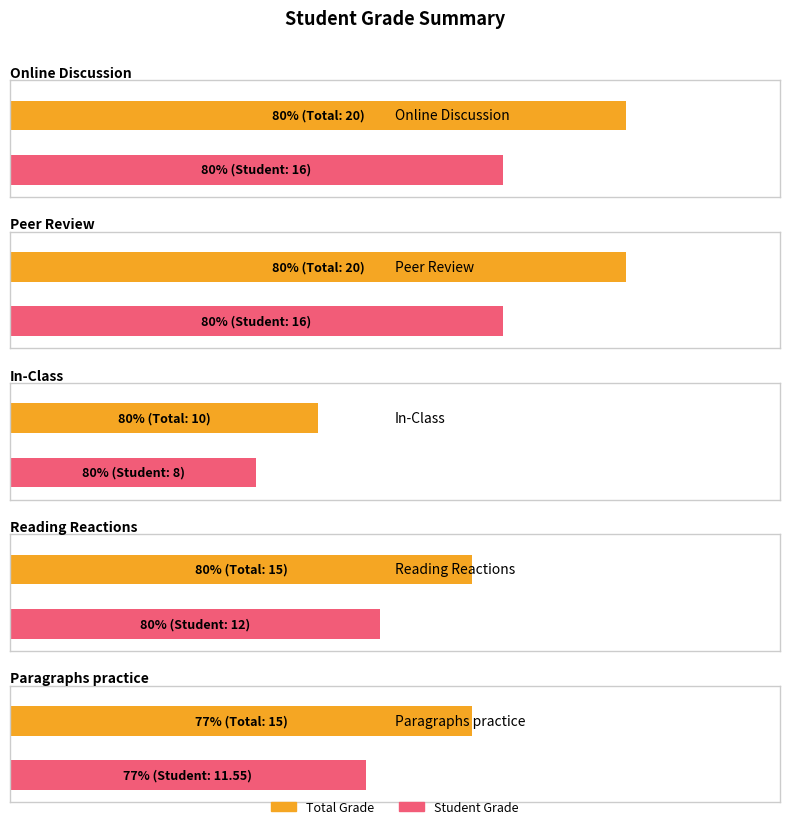

What is the maximum value for Paragraphs practice?

15